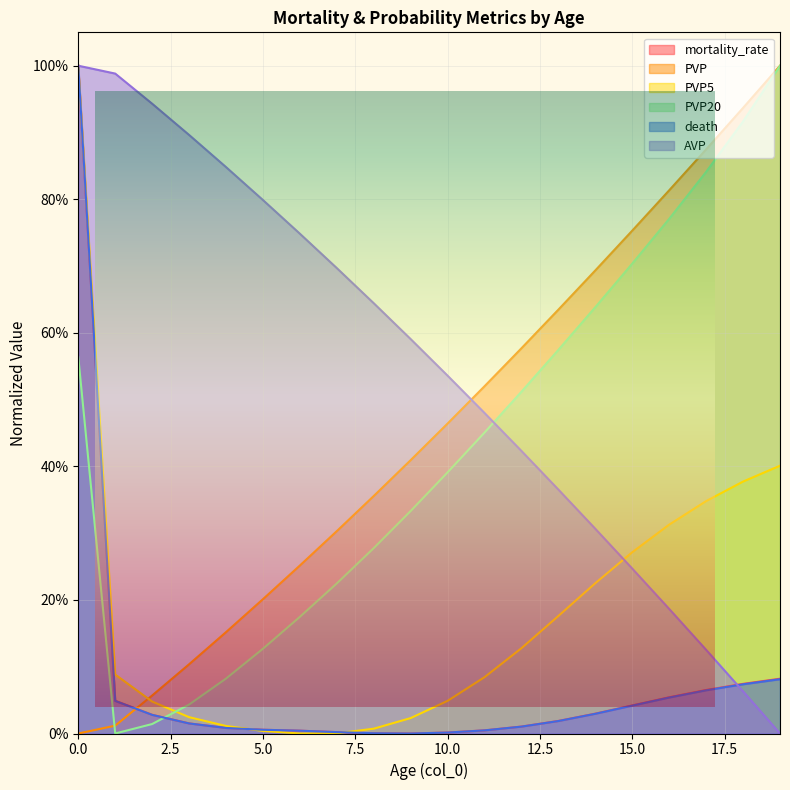

Reading left to right, extract all data points from this chart.

mortality_rate: 0=1.0	1=0.0	2=0.0	3=0.0	4=0.0	5=0.0	6=0.0	7=0.0	8=0.0	9=0.0	10=0.0	11=0.0	12=0.0	13=0.0	14=0.0	15=0.0	16=0.1	17=0.1	18=0.1	19=0.1
PVP: 0=0.0	1=0.0	2=0.1	3=0.1	4=0.2	5=0.2	6=0.3	7=0.3	8=0.4	9=0.4	10=0.5	11=0.5	12=0.6	13=0.6	14=0.7	15=0.8	16=0.8	17=0.9	18=0.9	19=1.0
PVP5: 0=1.0	1=0.1	2=0.0	3=0.0	4=0.0	5=0.0	6=0.0	7=0.0	8=0.0	9=0.0	10=0.0	11=0.1	12=0.1	13=0.2	14=0.2	15=0.3	16=0.3	17=0.3	18=0.4	19=0.4
PVP20: 0=0.6	1=0.0	2=0.0	3=0.0	4=0.1	5=0.1	6=0.2	7=0.2	8=0.3	9=0.3	10=0.4	11=0.5	12=0.5	13=0.6	14=0.6	15=0.7	16=0.8	17=0.8	18=0.9	19=1.0
death: 0=1.0	1=0.0	2=0.0	3=0.0	4=0.0	5=0.0	6=0.0	7=0.0	8=0.0	9=0.0	10=0.0	11=0.0	12=0.0	13=0.0	14=0.0	15=0.0	16=0.1	17=0.1	18=0.1	19=0.1
AVP: 0=1.0	1=1.0	2=0.9	3=0.9	4=0.8	5=0.8	6=0.7	7=0.7	8=0.6	9=0.6	10=0.5	11=0.5	12=0.4	13=0.4	14=0.3	15=0.2	16=0.2	17=0.1	18=0.1	19=0.0